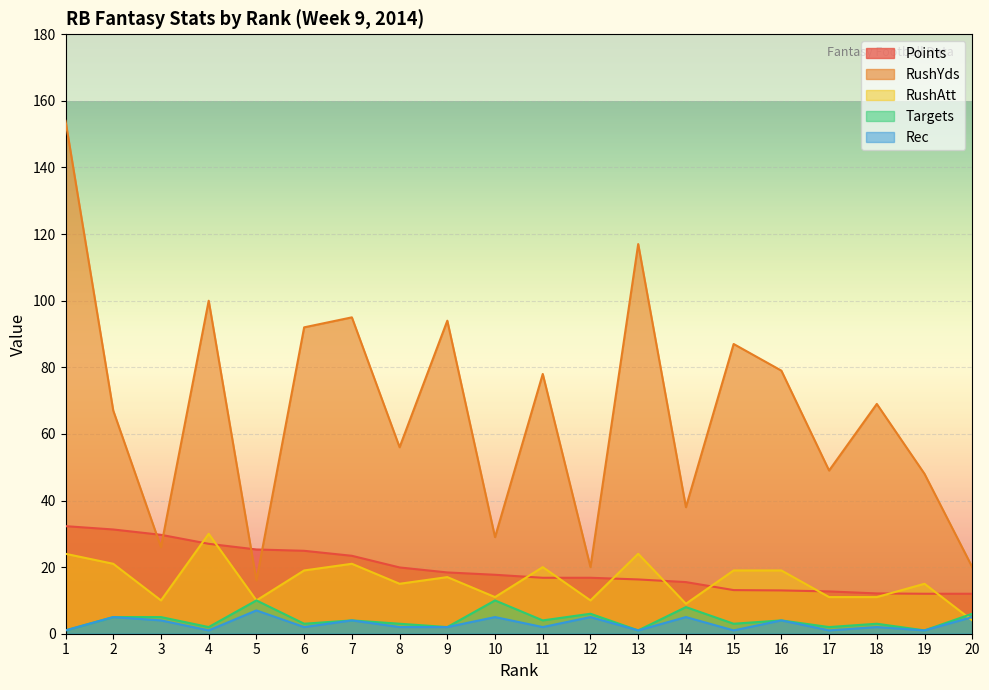

How many data points in RushYds are less than 69?

10